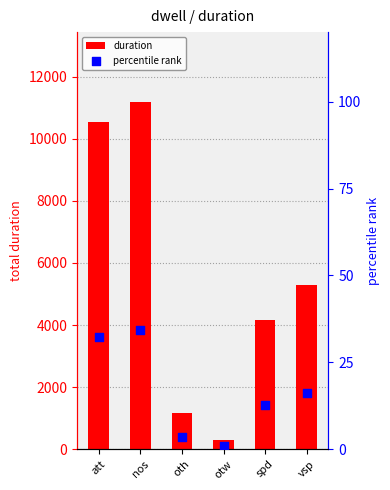

At which category is the sum across all series the highest?

nos